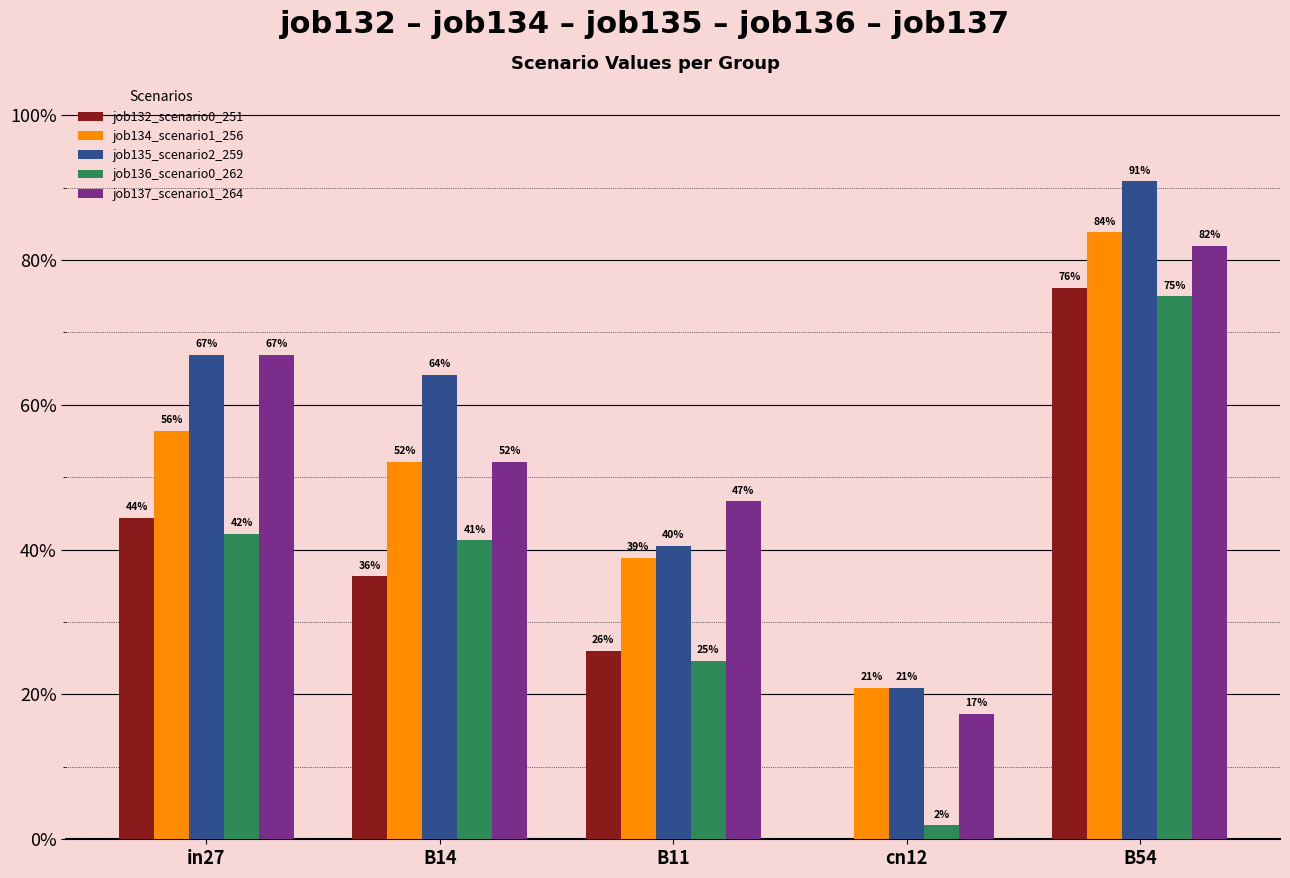

What value does the job132_scenario0_251 series have at B14?

0.4